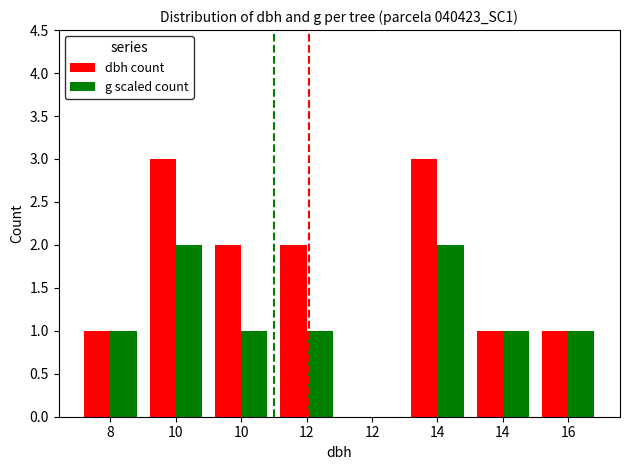

Count the dbh count values in the range 1 to 3.

7